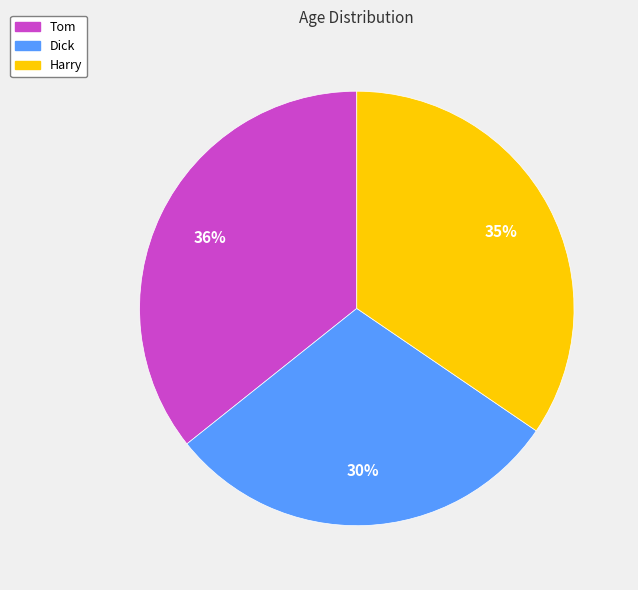

Which category has the biggest portion of the pie?

Tom